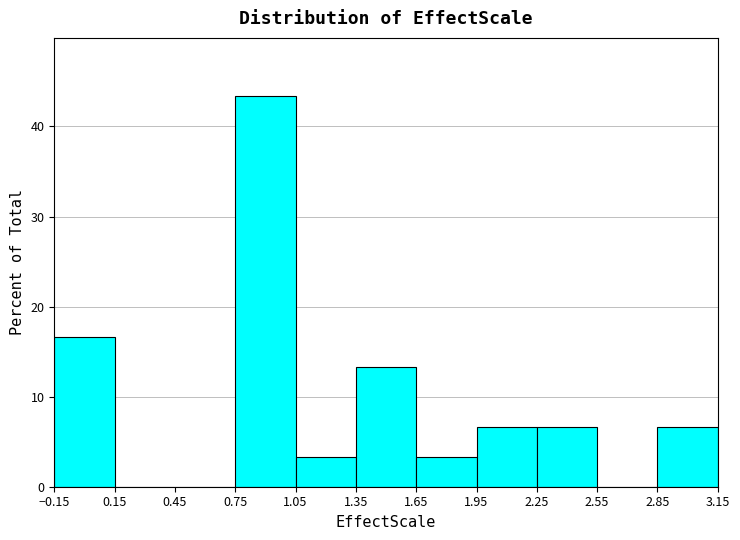

How tall is the bar that spans 1.35 to 1.65 on the x-axis? The values are not printed on the chart, so give them approximately, as read against the axis.

13